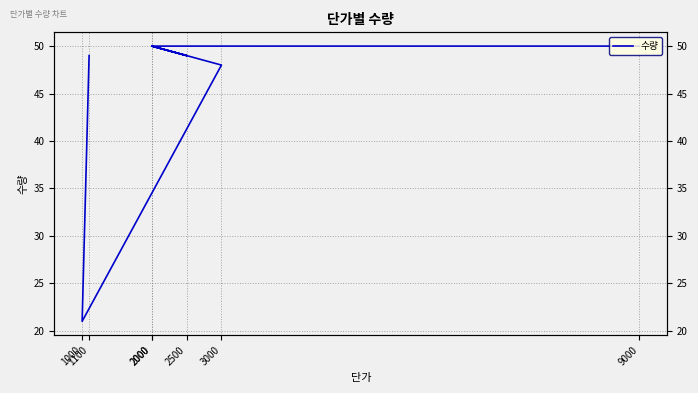

What is the difference between the second highest and minimum values?

29